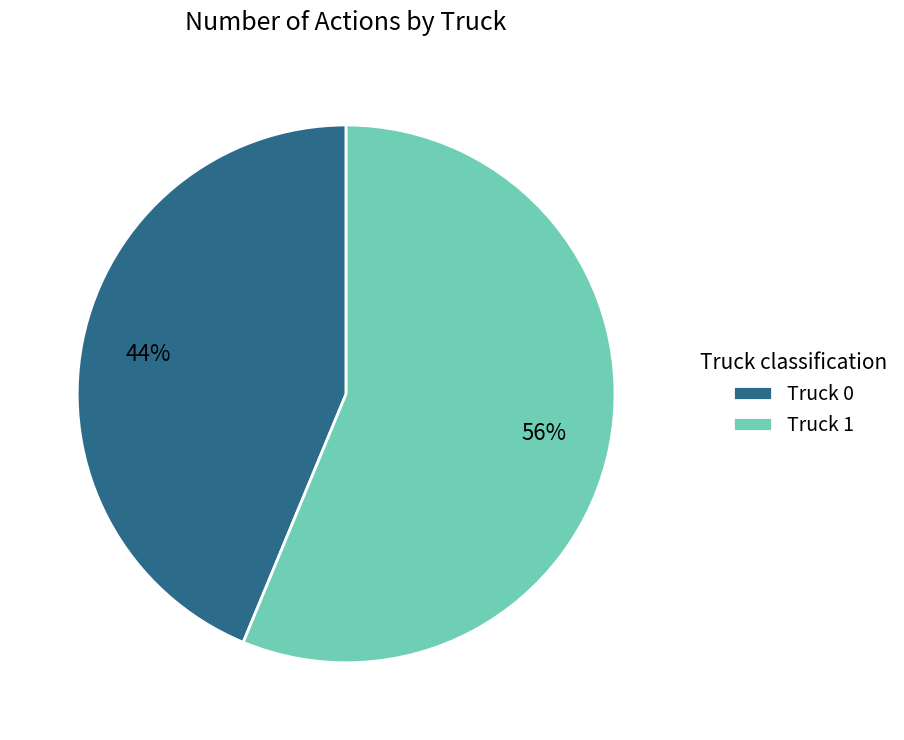

The Truck 0 slice represents 44% of the pie. True or false?

True